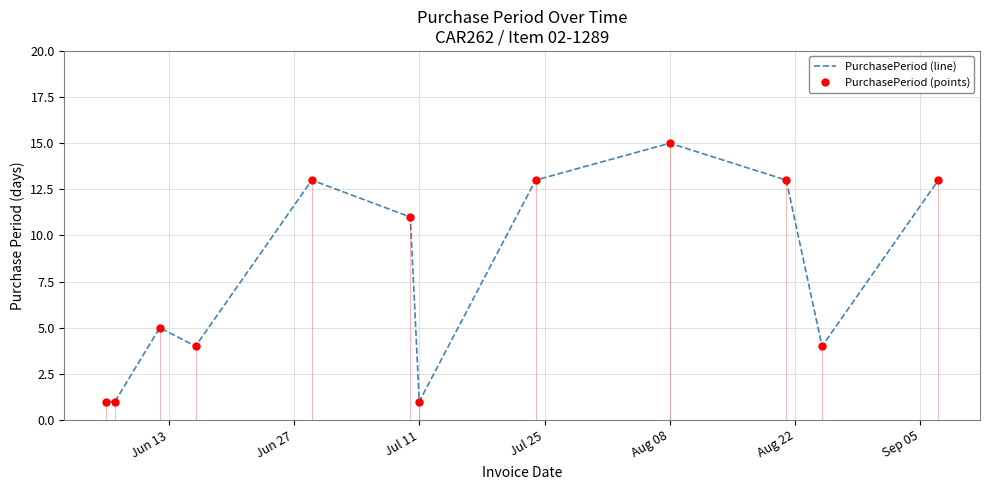

What is the maximum value for PurchasePeriod (line)?

15